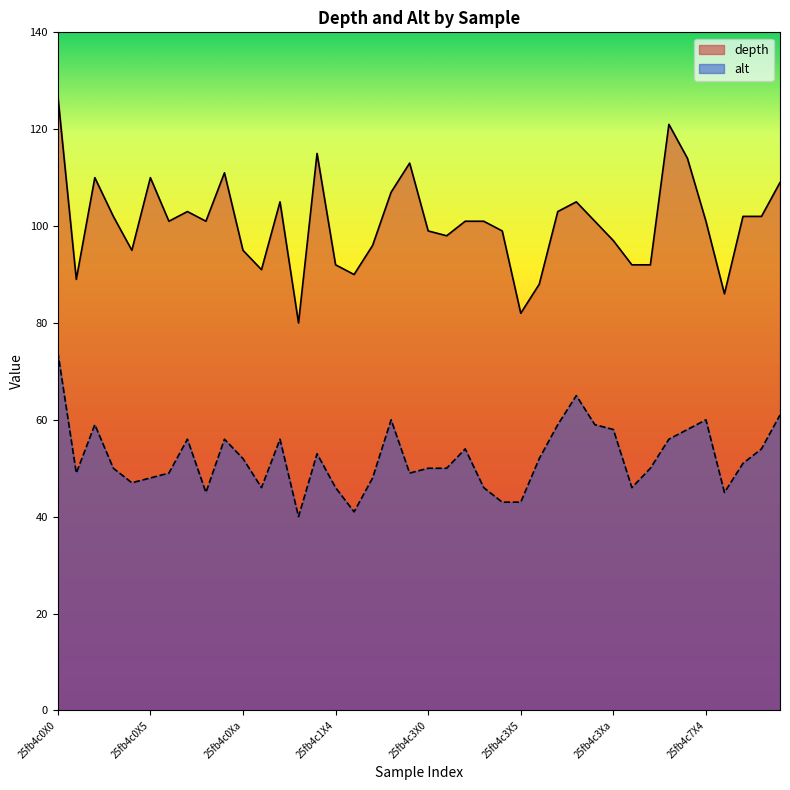

Is it true that alt equals 33 at 25fb4caX1?

False